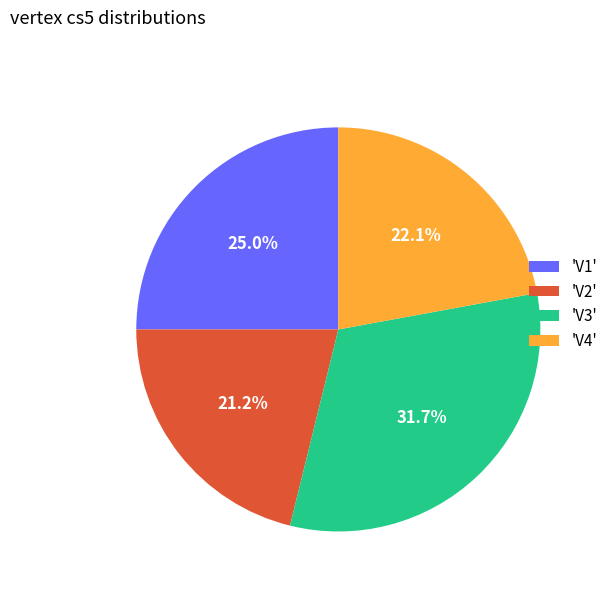

Approximately how many times larger is the value at 'V2' compared to 'V3'?

0.7